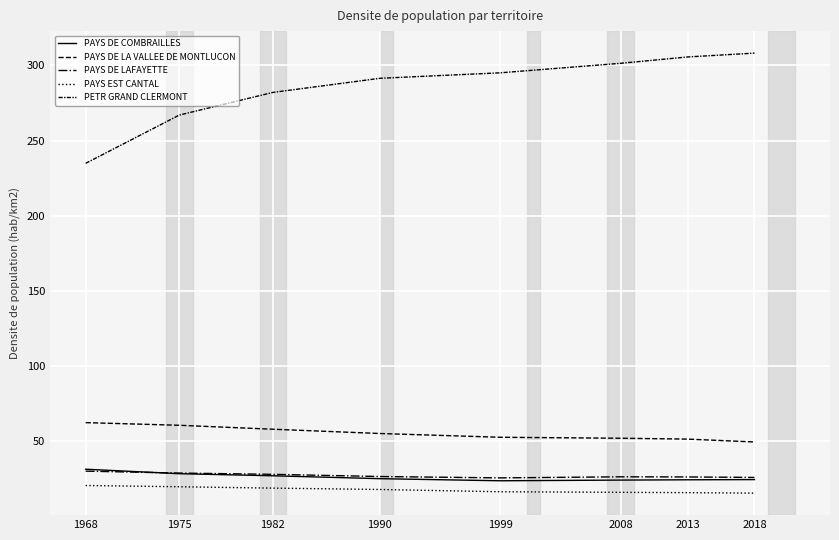

Reading left to right, transcribe all the data shown in this chart.

PAYS DE COMBRAILLES: 1968=31.4	1975=28.4	1982=27.0	1990=25.1	1999=23.7	2008=24.1	2013=24.3	2018=24.5
PAYS DE LA VALLEE DE MONTLUCON: 1968=62.4	1975=60.6	1982=58.0	1990=55.1	1999=52.6	2008=52.0	2013=51.4	2018=49.5
PAYS DE LAFAYETTE: 1968=30.1	1975=28.8	1982=28.0	1990=26.5	1999=25.6	2008=26.3	2013=26.2	2018=25.9
PAYS EST CANTAL: 1968=20.5	1975=19.7	1982=18.8	1990=17.9	1999=16.4	2008=16.0	2013=15.8	2018=15.4
PETR GRAND CLERMONT: 1968=234.9	1975=267.0	1982=282.1	1990=291.5	1999=295.1	2008=301.4	2013=305.7	2018=308.2